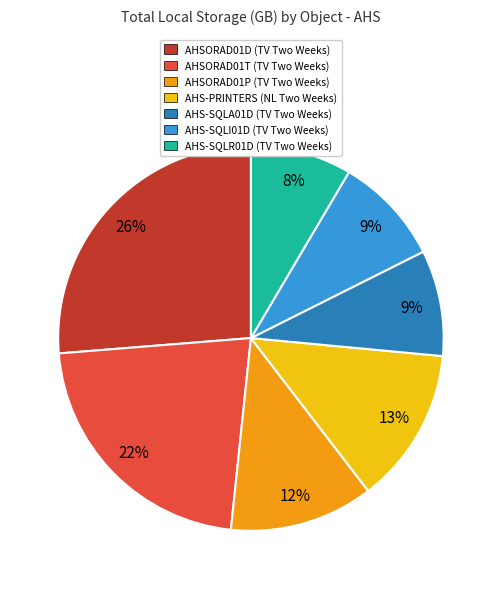

Does AHS-SQLA01D (TV Two Weeks) account for over 50% of the chart?

No